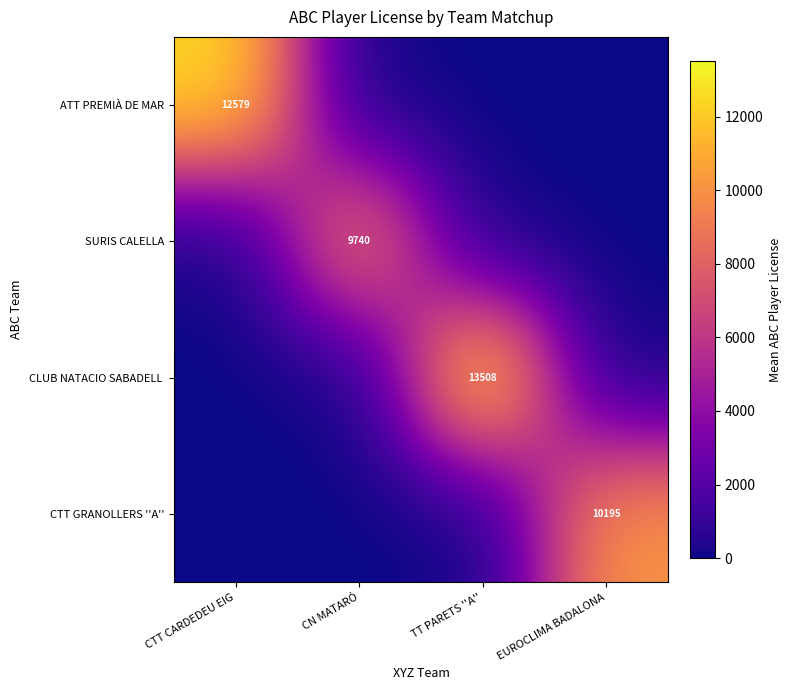

The ATT PREMIÀ DE MAR series shows 18236 at CTT CARDEDEU EIG. True or false?

False